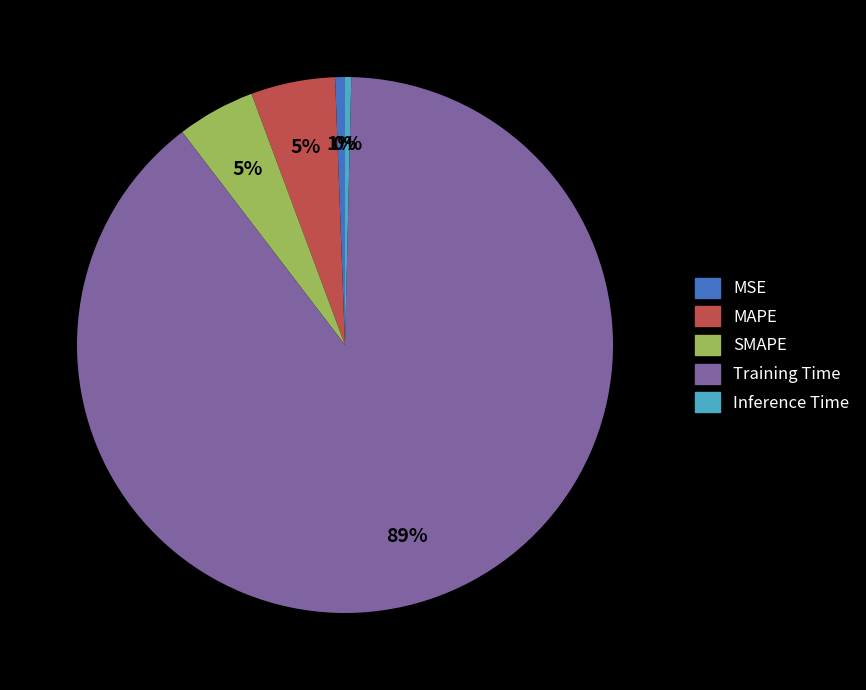

Combined, do MAPE and SMAPE account for over 50%?

No